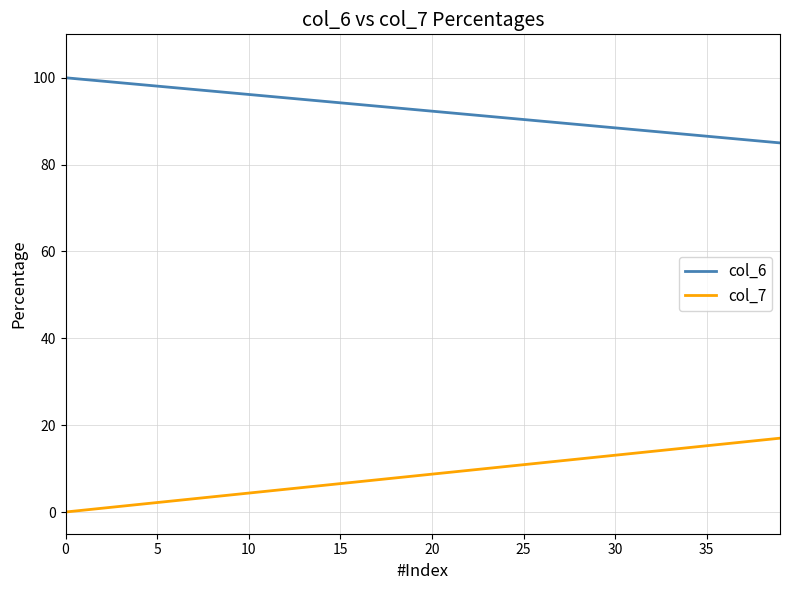

Rank the series by their average value, from highest to lowest.

col_6, col_7